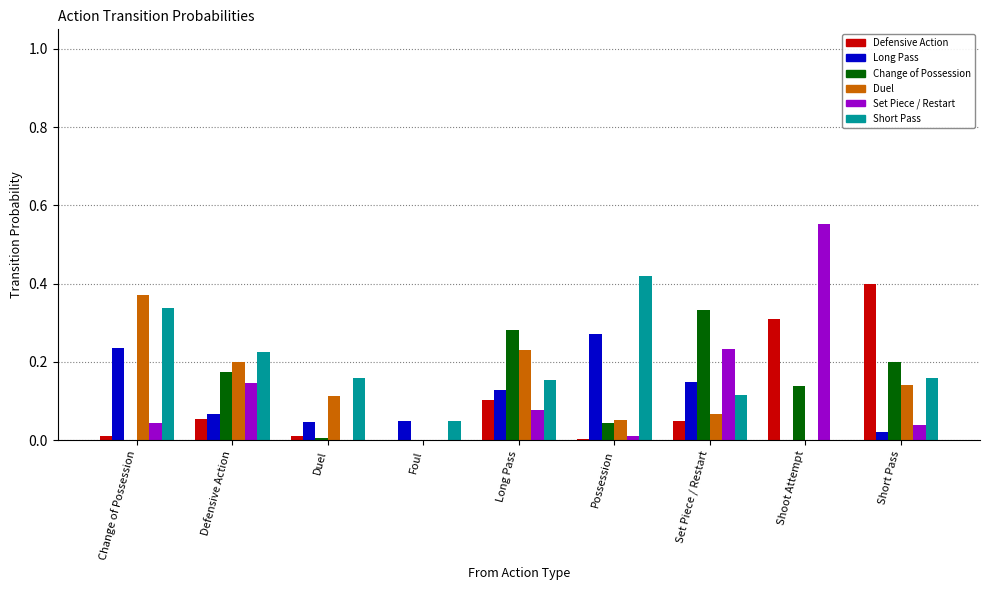

What is the sum of all Long Pass values?

1.0